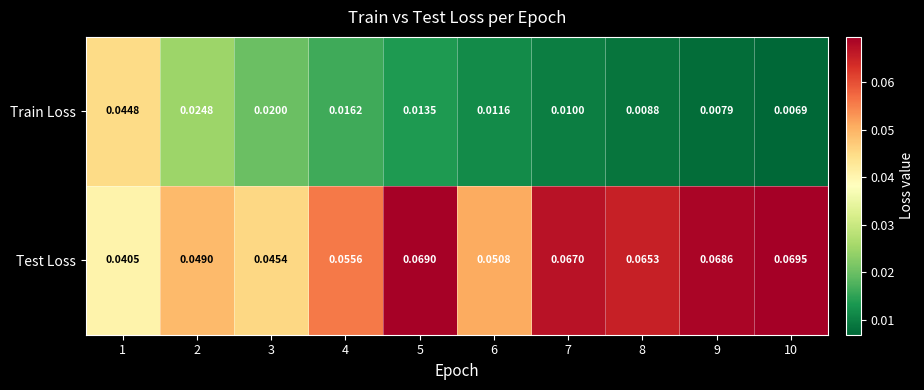

Is the value of Train Loss at 1 greater than the value of Test Loss at 1?

Yes